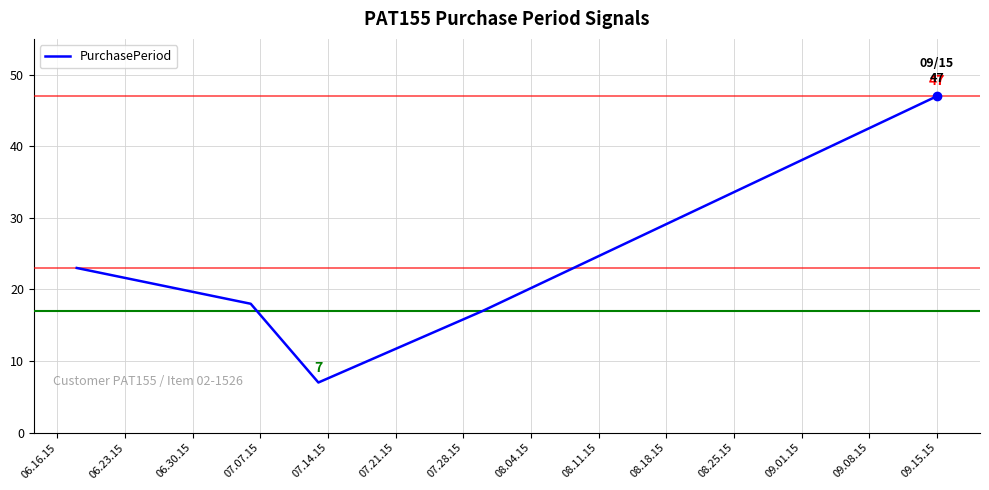

Is this an area chart (filled region under the line)?

No